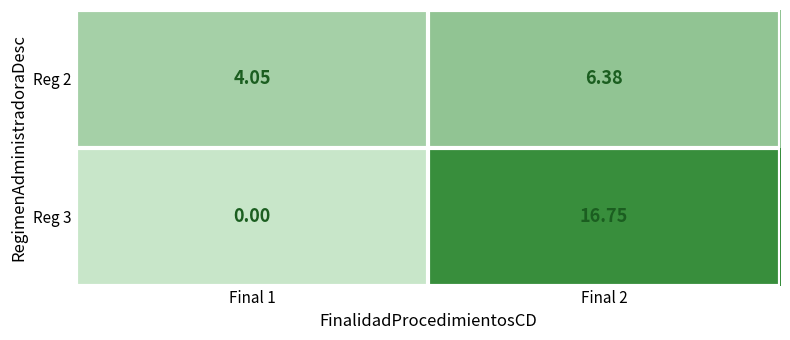

Is the value of Reg 3 at Final 1 greater than the value of Reg 2 at Final 2?

No